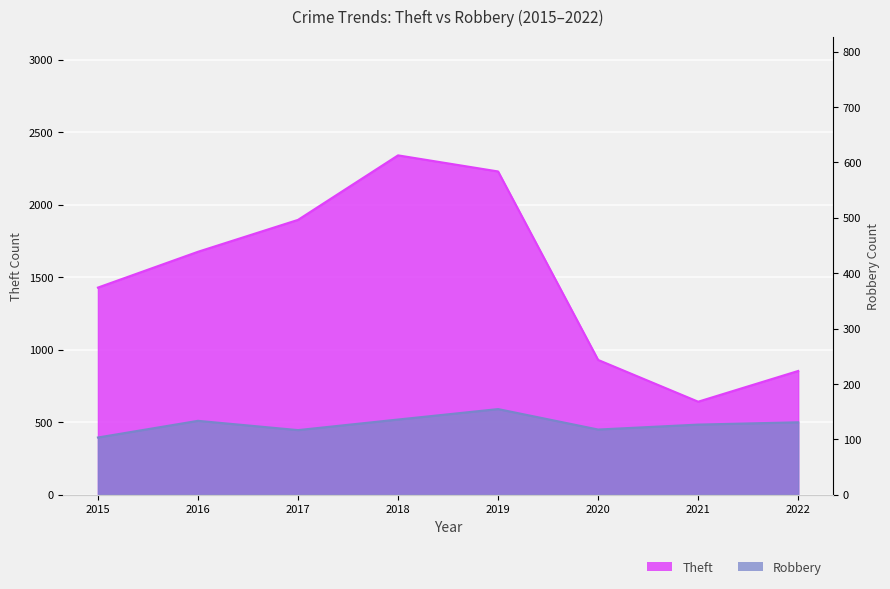

What is the total value across all series at 2022?

1354